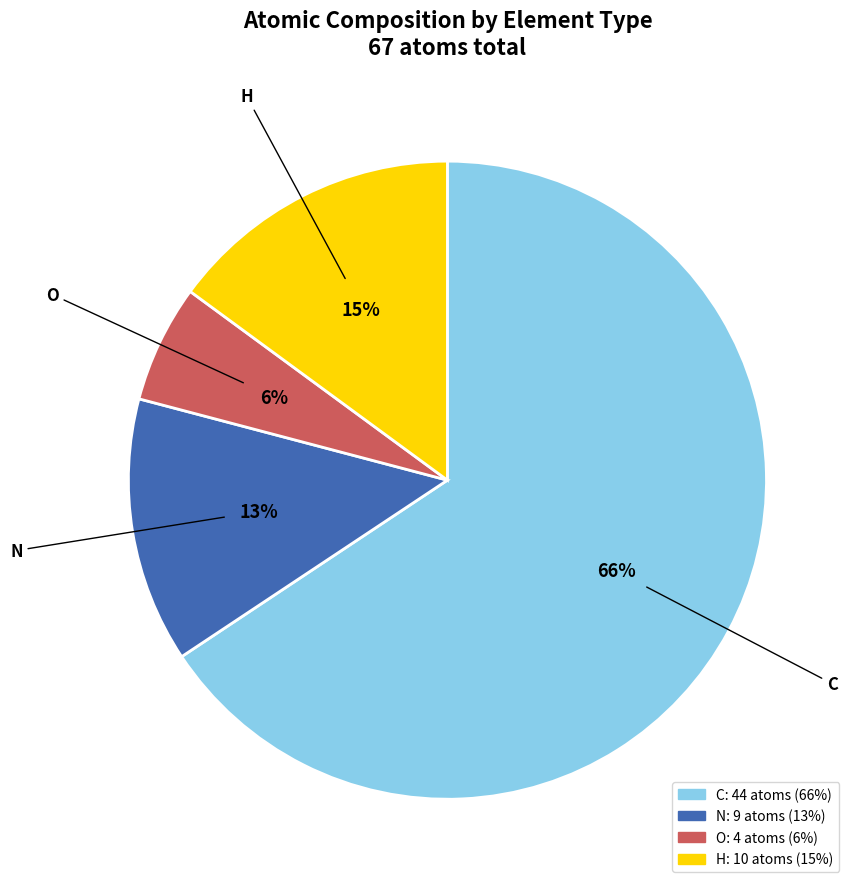

To the nearest percent, what is the difference between the largest and smallest slice percentages?

60%